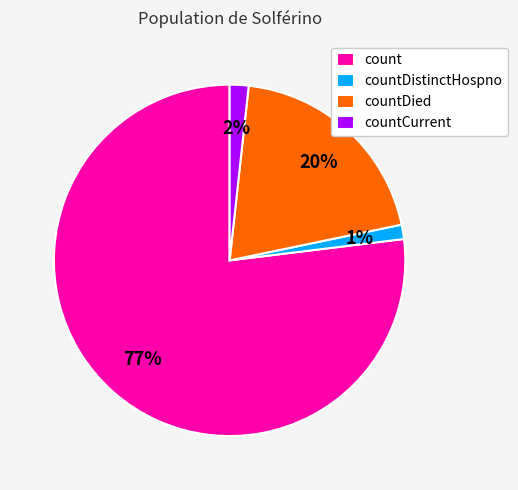

What is the largest slice in the pie chart?

count